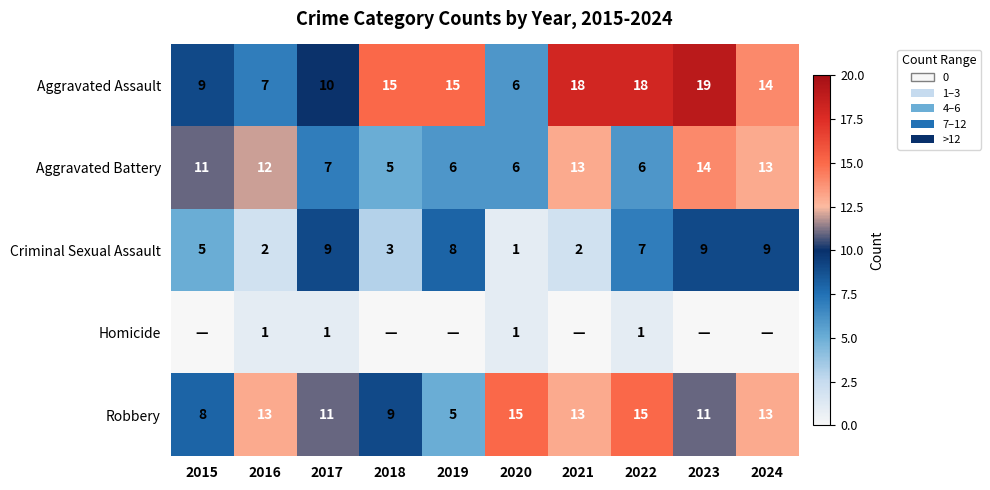

What is the difference between the highest and lowest values at 2016?

12